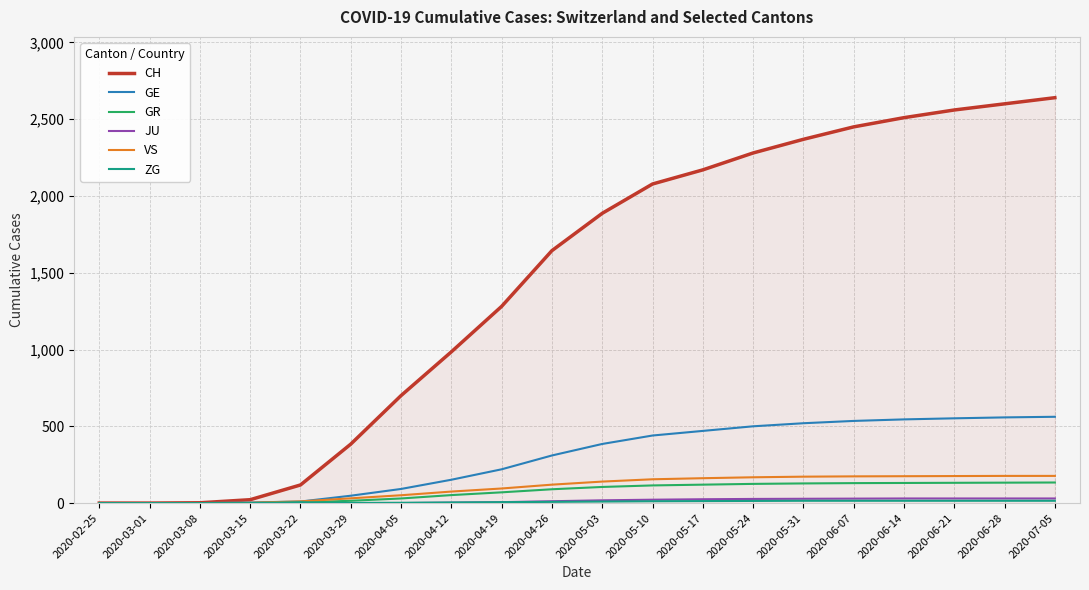

Which series has the largest range (max minus min)?

CH